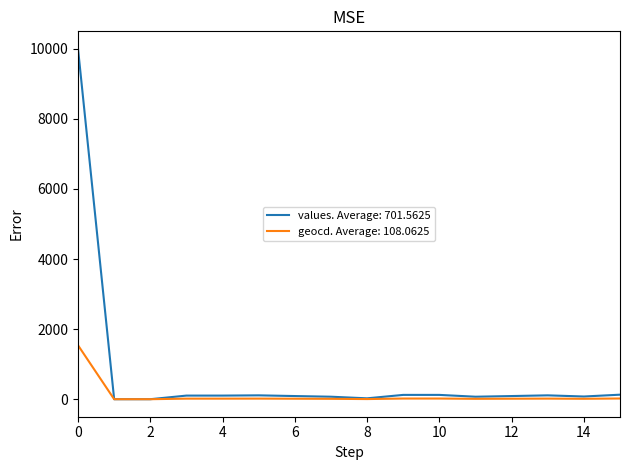

What is the maximum value for values. Average: 701.5625?

10000